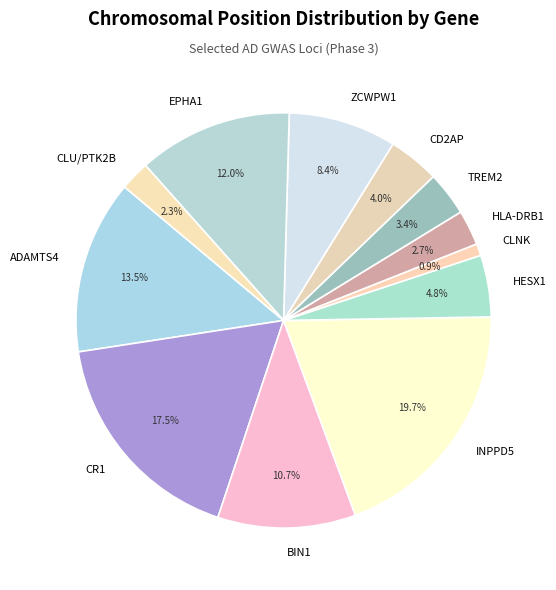

Approximately how many times larger is the value at TREM2 compared to CD2AP?

0.9